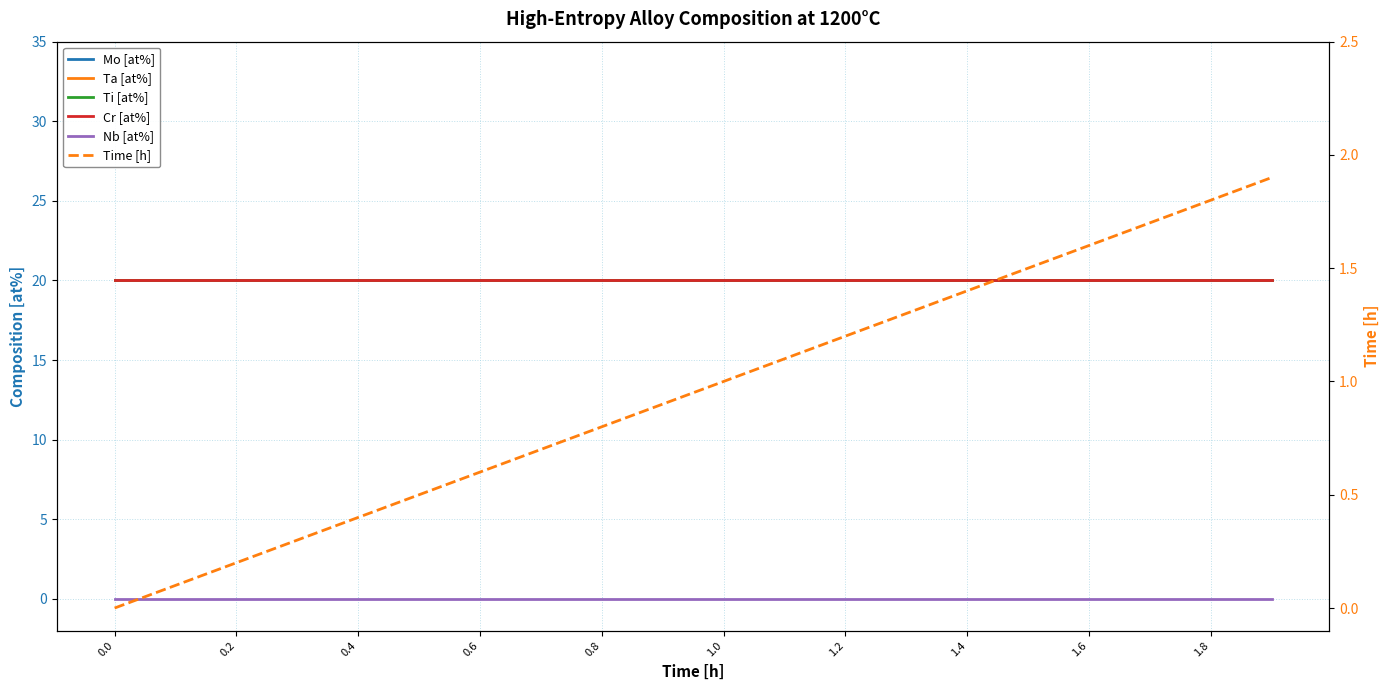

What position from the left is 0.2?

2